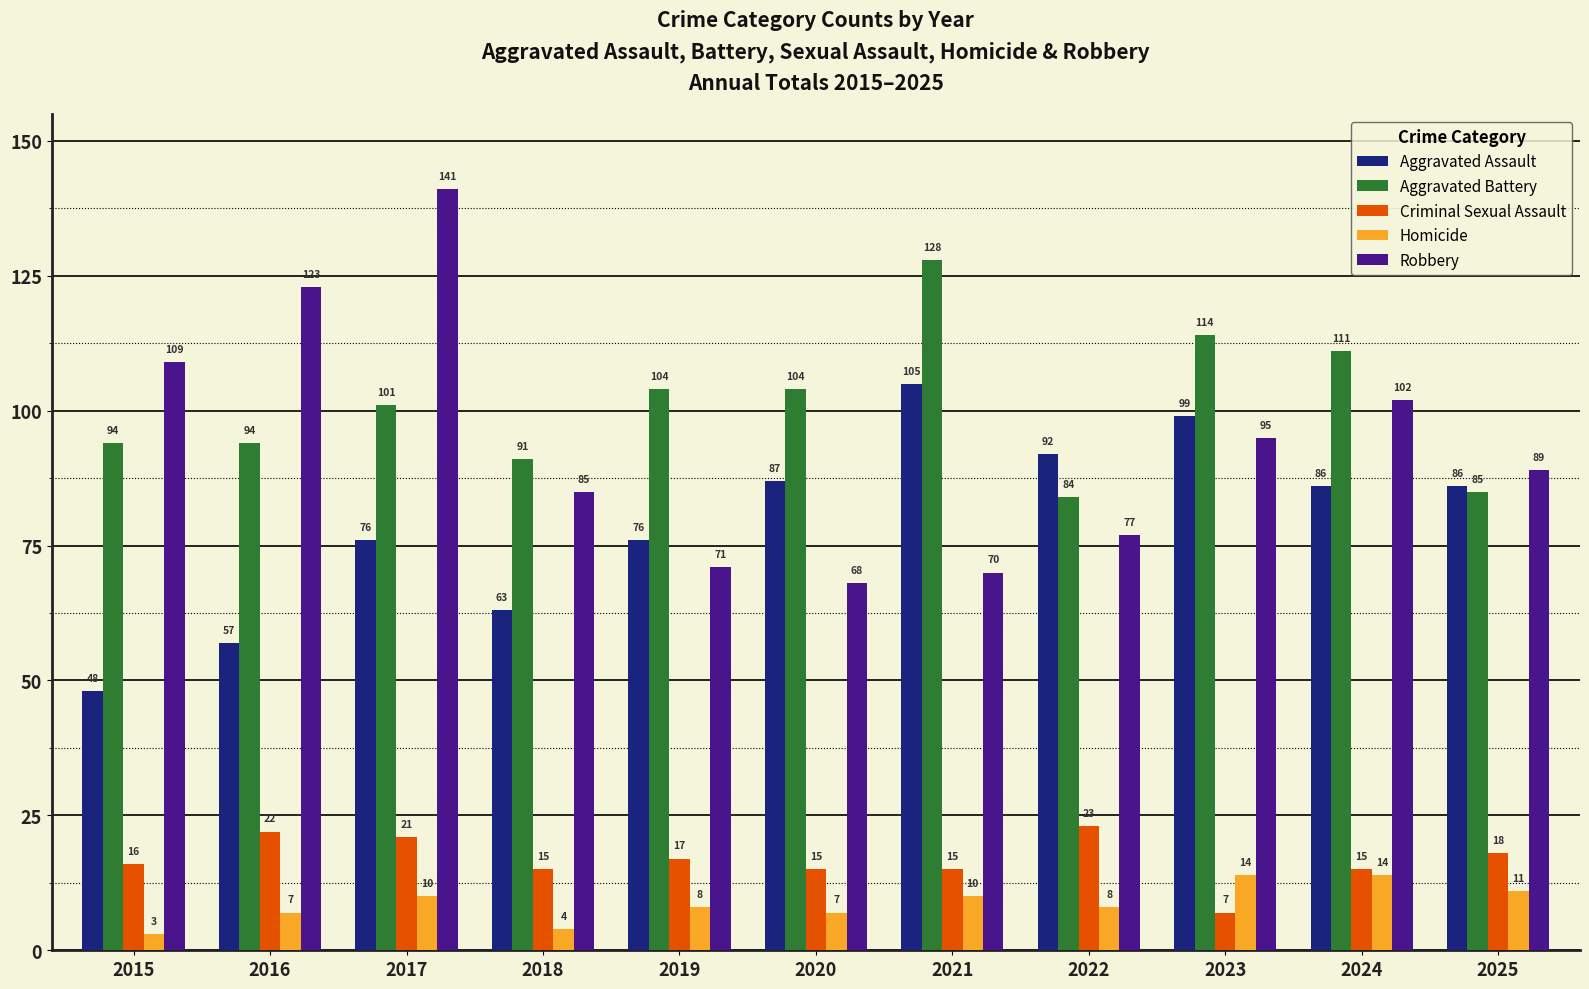

What is the sum of all Aggravated Assault values?

875